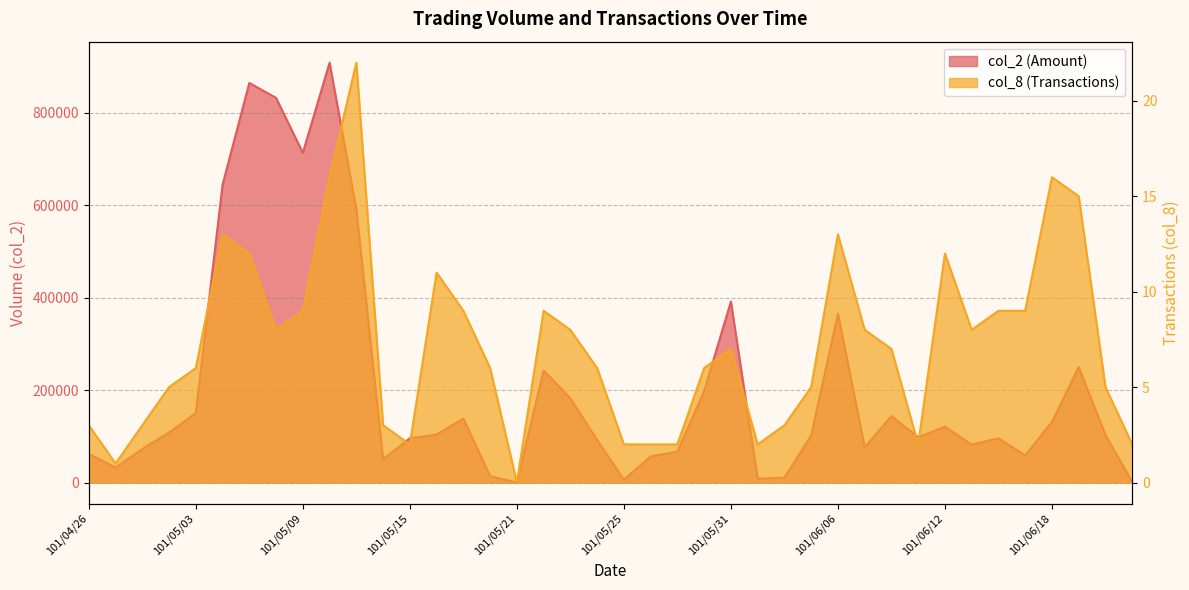

What is the difference between the second highest and second lowest values in the col_2 series?

862690